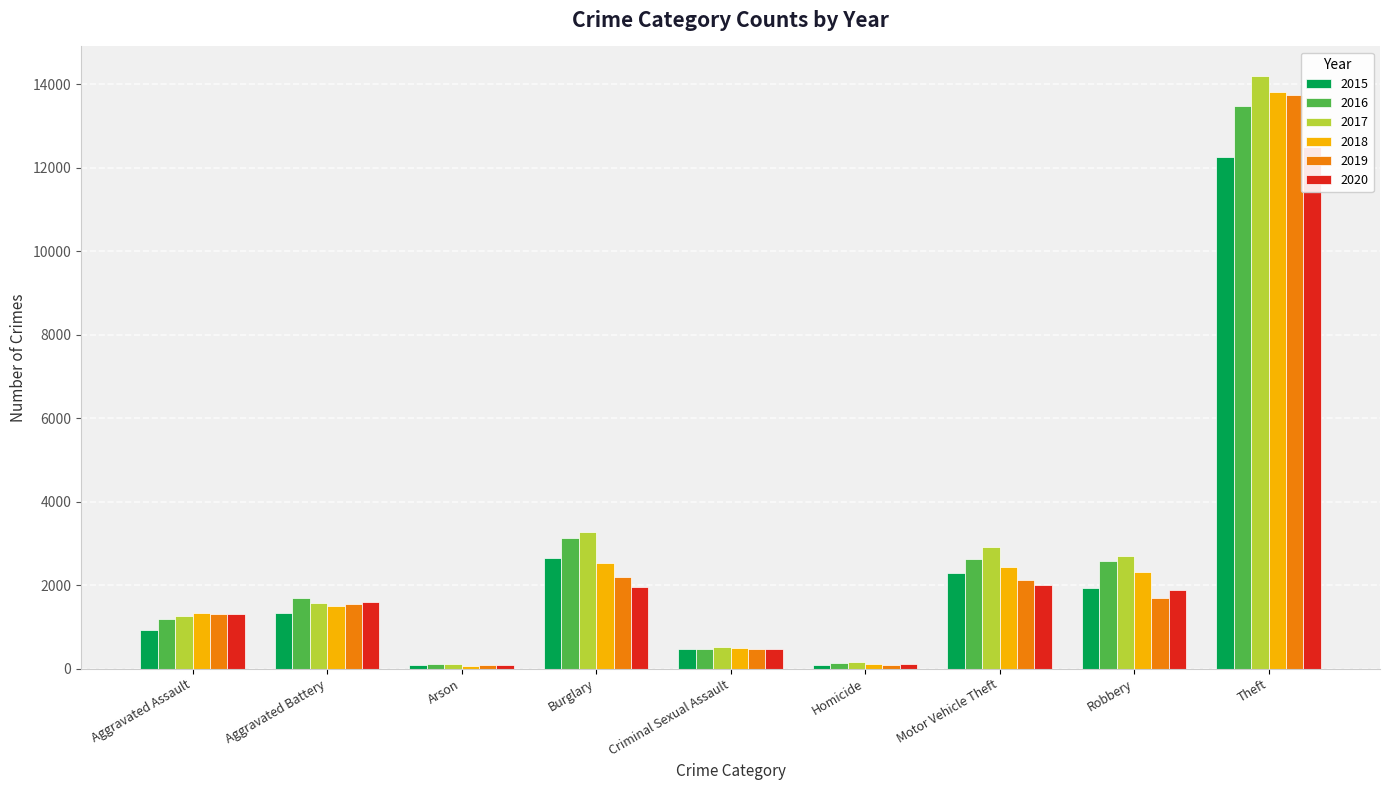

Rank the categories by 2017 value from highest to lowest.

Theft, Burglary, Motor Vehicle Theft, Robbery, Aggravated Battery, Aggravated Assault, Criminal Sexual Assault, Homicide, Arson